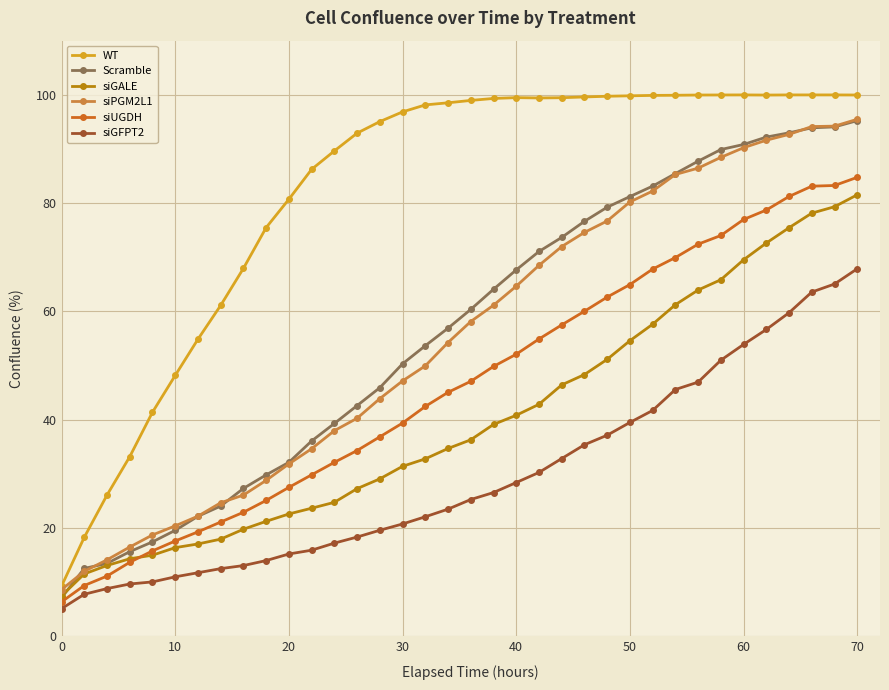

What is the value of the WT point at the 34th from the left?

100.0